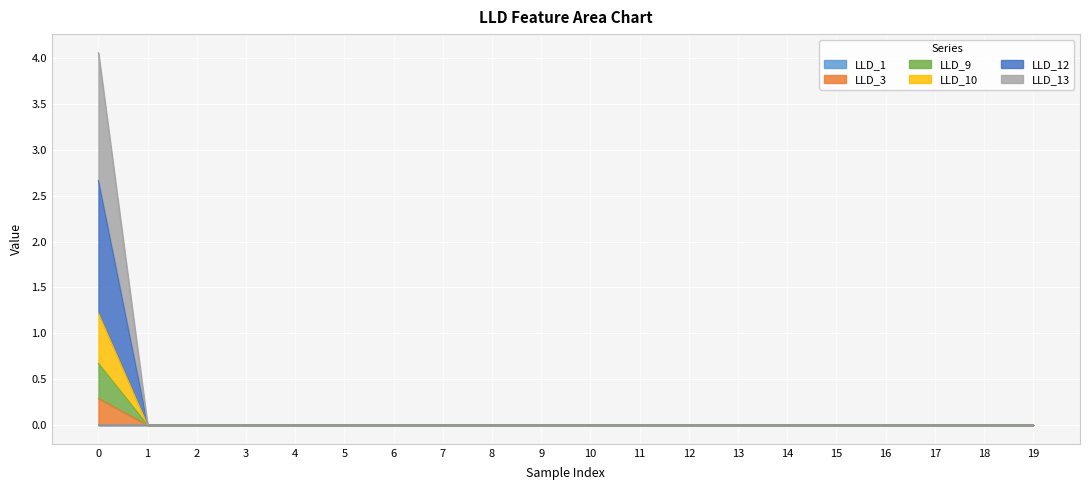

At which label does LLD_10 reach its minimum?

1